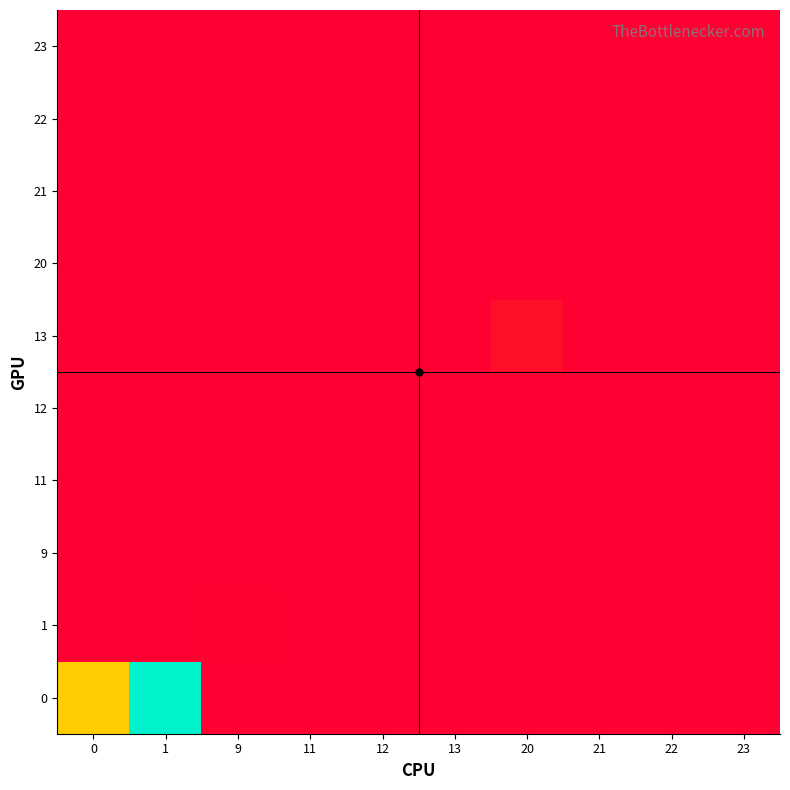

Reading right to left, what are all the values shown in this chart?

row_0: 23=0	22=0	21=0	20=0	13=0	12=0	11=0	9=0	1=3000	0=1900
row_1: 23=0	22=0	21=0	20=0	13=0	12=0	11=0	9=26	1=0	0=0
row_2: 23=0	22=0	21=0	20=0	13=0	12=0	11=7	9=0	1=0	0=0
row_3: 23=0	22=0	21=0	20=0	13=0	12=22	11=0	9=0	1=0	0=0
row_4: 23=0	22=0	21=0	20=0	13=3	12=0	11=0	9=0	1=0	0=0
row_5: 23=0	22=0	21=0	20=166	13=0	12=0	11=0	9=0	1=0	0=0
row_6: 23=0	22=0	21=0	20=0	13=0	12=0	11=0	9=0	1=0	0=0
row_7: 23=0	22=0	21=0	20=0	13=0	12=0	11=0	9=0	1=0	0=0
row_8: 23=0	22=0	21=0	20=0	13=0	12=0	11=0	9=0	1=0	0=0
row_9: 23=0	22=0	21=0	20=0	13=0	12=0	11=0	9=0	1=0	0=0